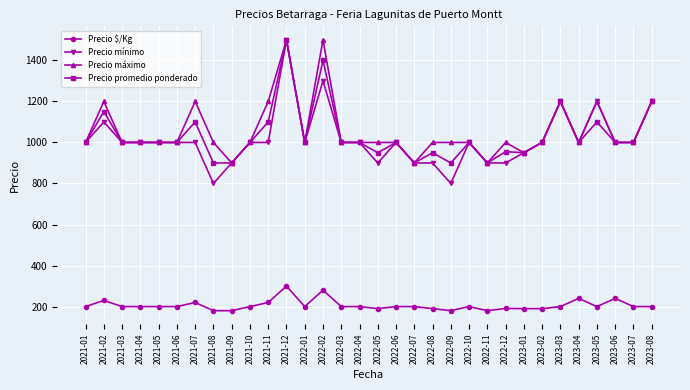

What is the total value across all series at 2021-10?

3200